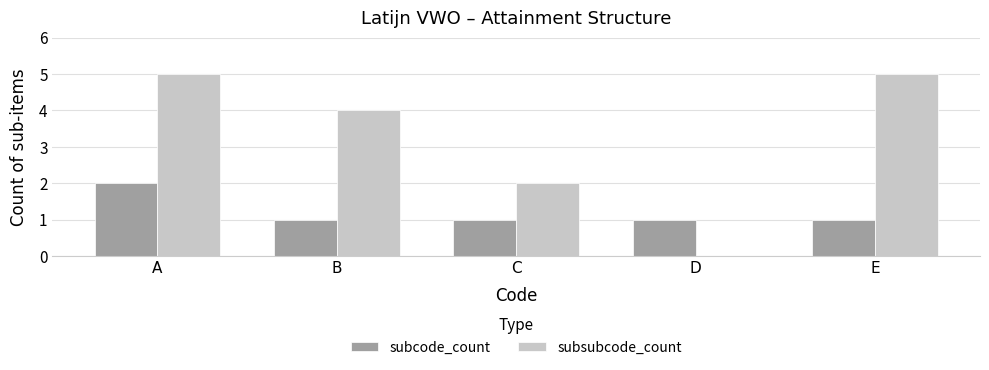

Is the value of subsubcode_count at E greater than the value of subcode_count at D?

Yes